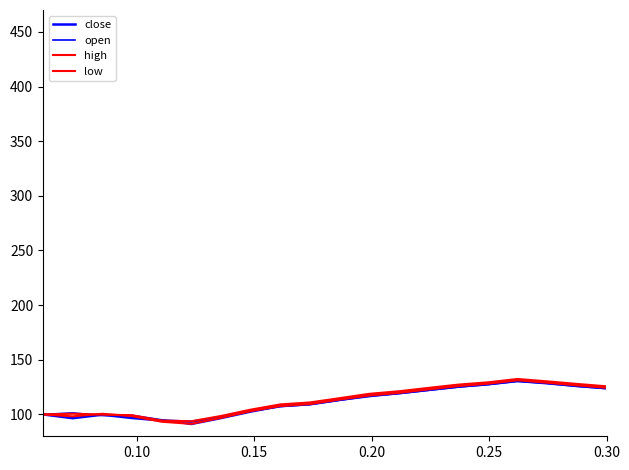

Where do low and close first cross each other?

0.20 and 0.25